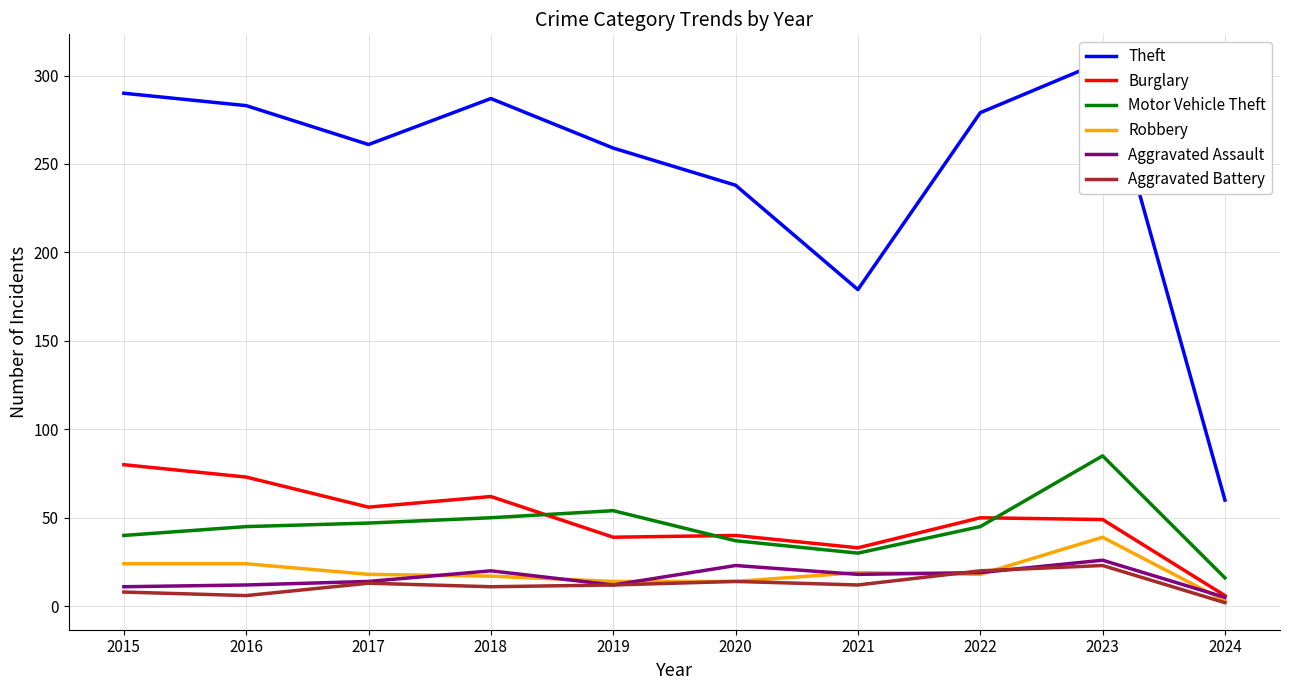

Where does the Robbery series first go above 18?

2015